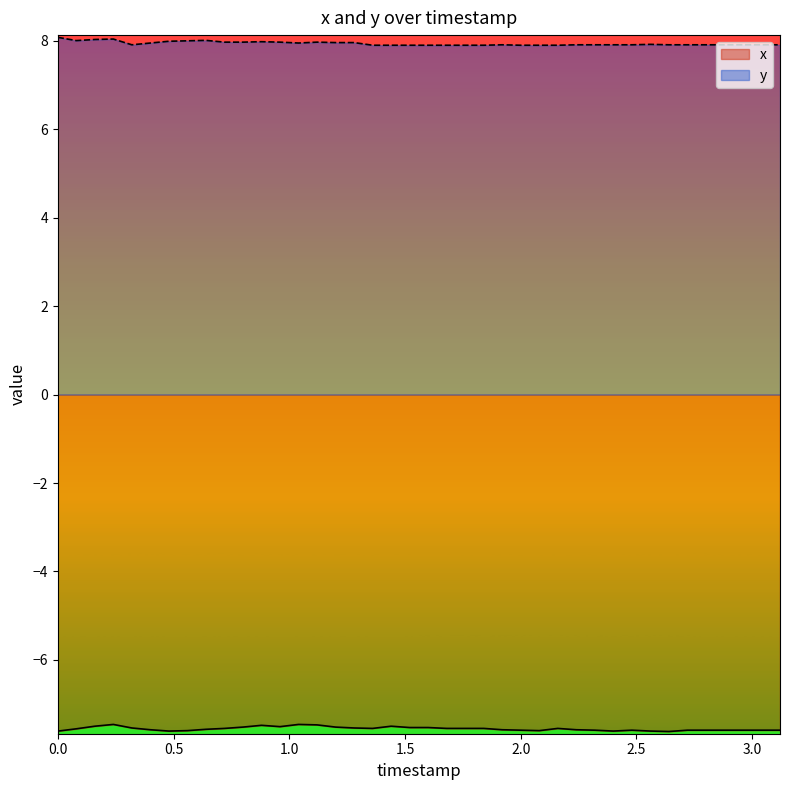

Does the chart display data point markers on the line(s)?

No